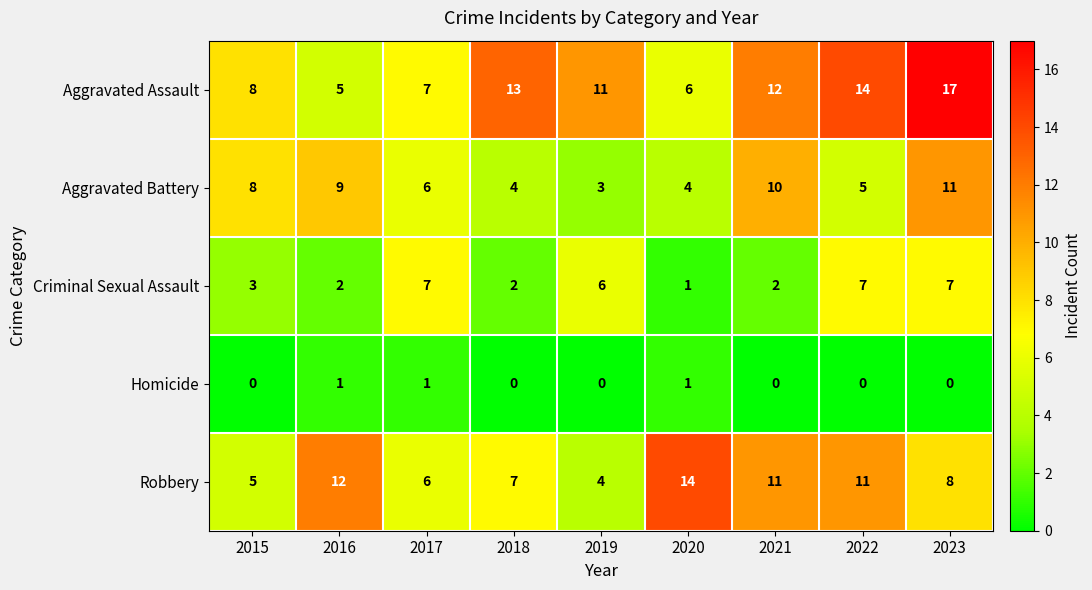

The value of Robbery at 2019 is 4. True or false?

True